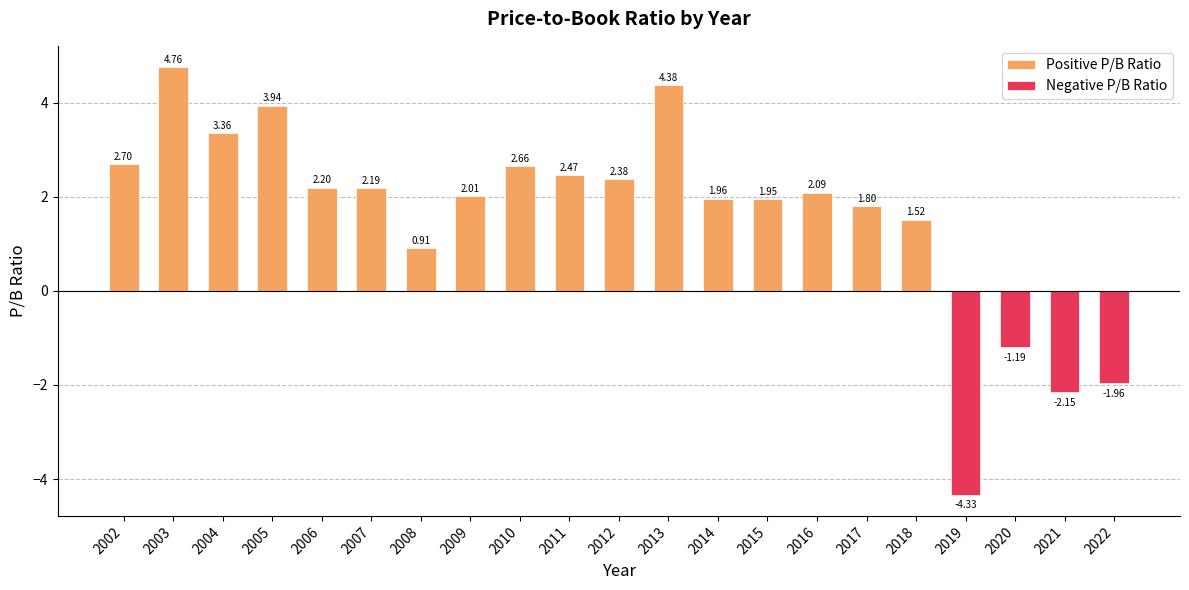

Rank the categories by value from highest to lowest.

2003, 2013, 2005, 2004, 2002, 2010, 2011, 2012, 2006, 2007, 2016, 2009, 2014, 2015, 2017, 2018, 2008, 2020, 2022, 2021, 2019